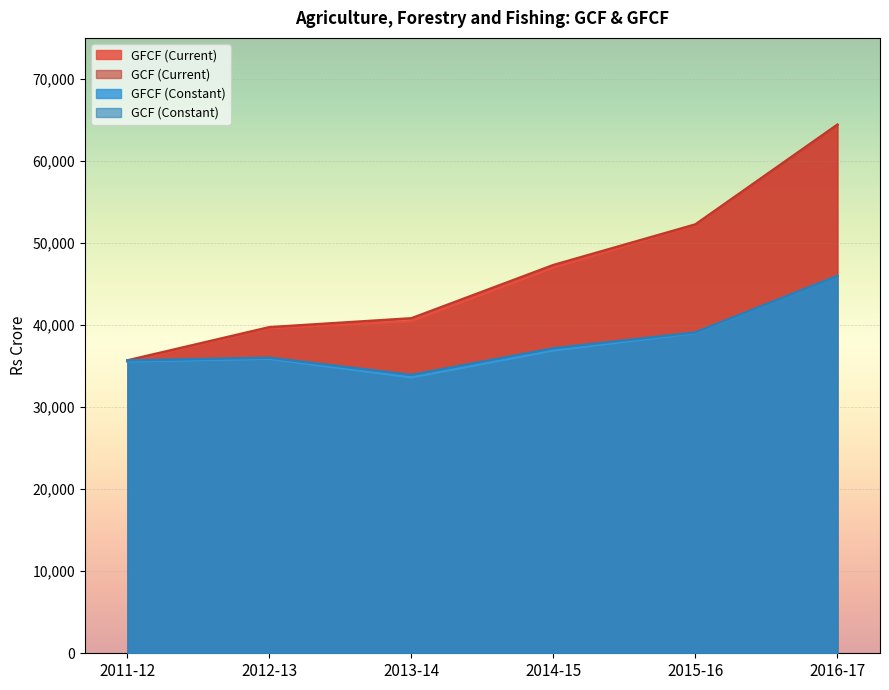

Is it true that GCF (Current) equals 47319 at 2014-15?

True